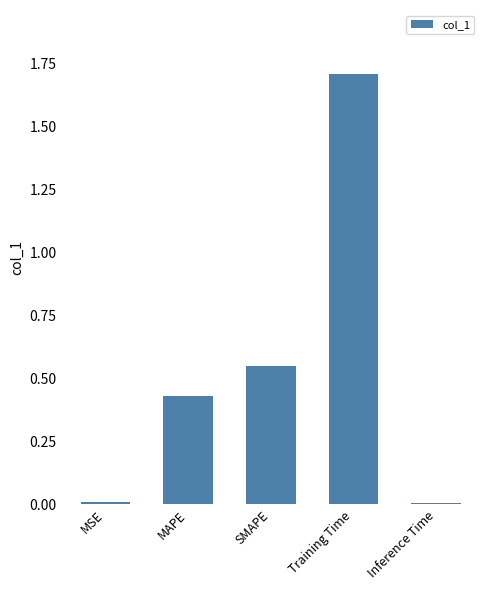

The chart shows a value of 0.8 at SMAPE. True or false?

False